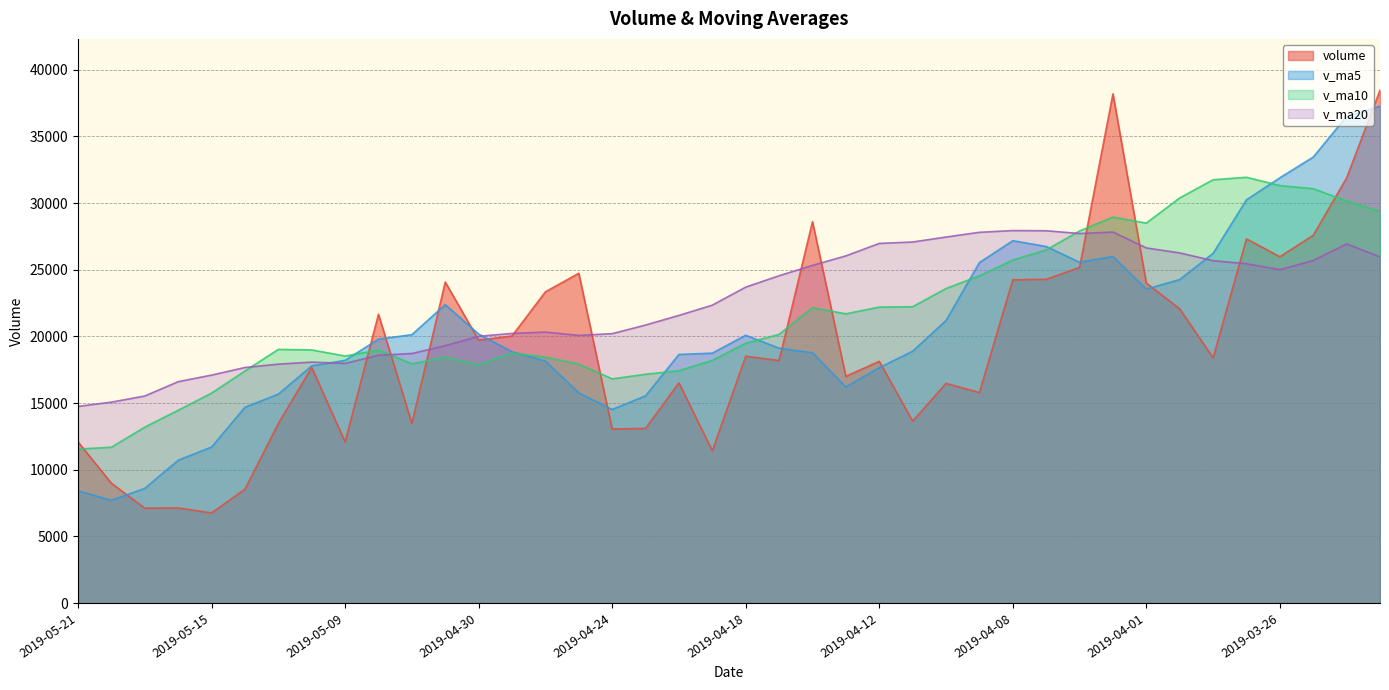

What is the sum of all volume values?

768930.3